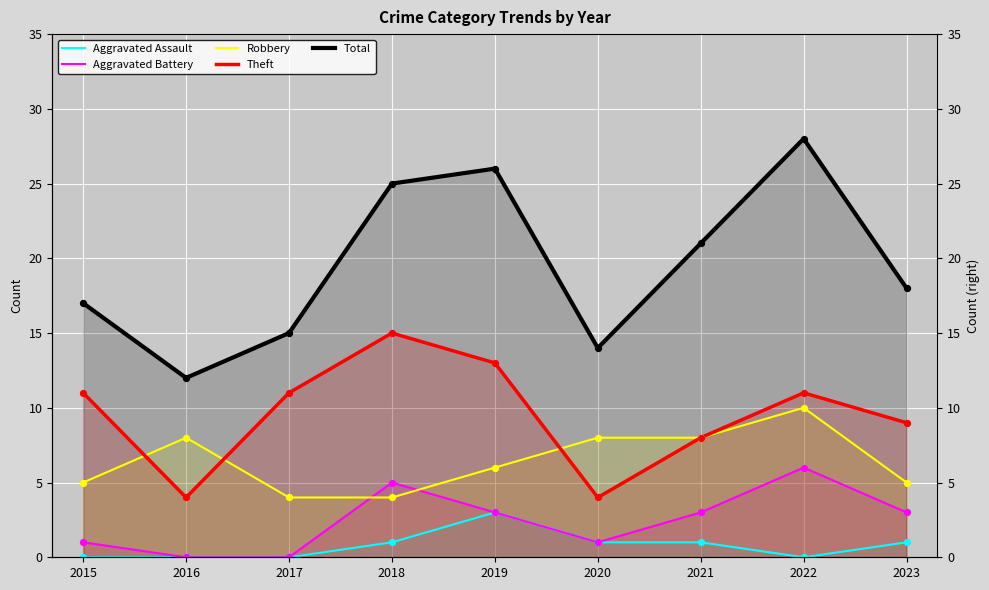

Which series reaches the minimum Y coordinate?

Aggravated Assault